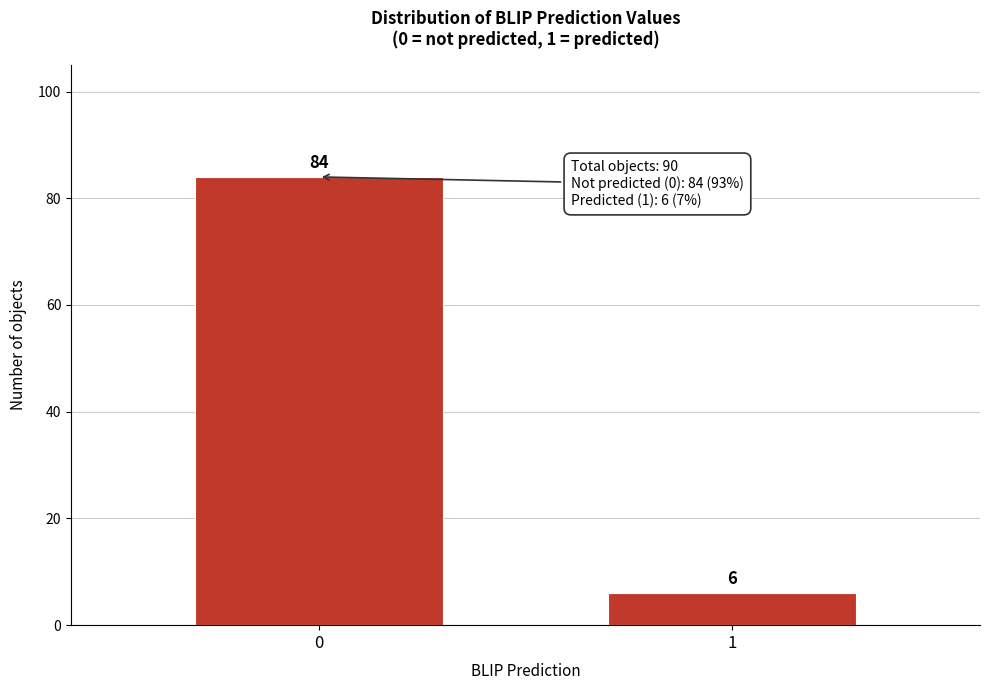

Reading left to right, extract all data points from this chart.

0=84	1=6